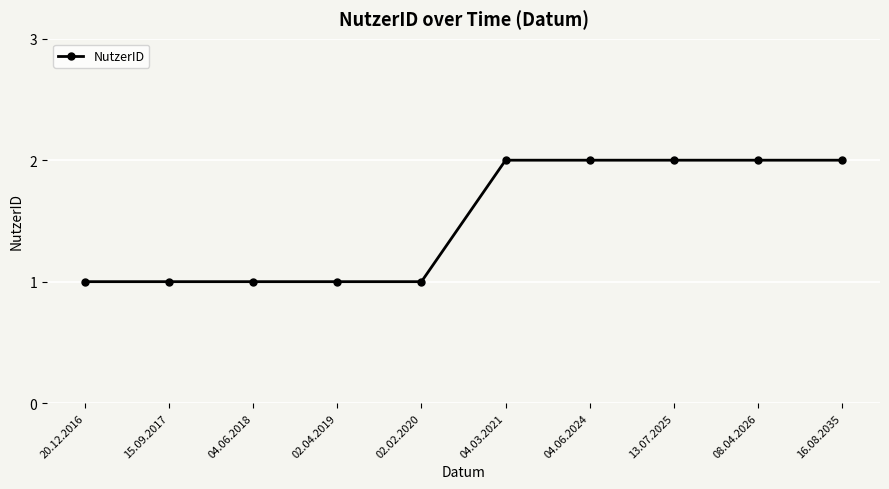

What is the change in value from 02.04.2019 to 16.08.2035?

+1